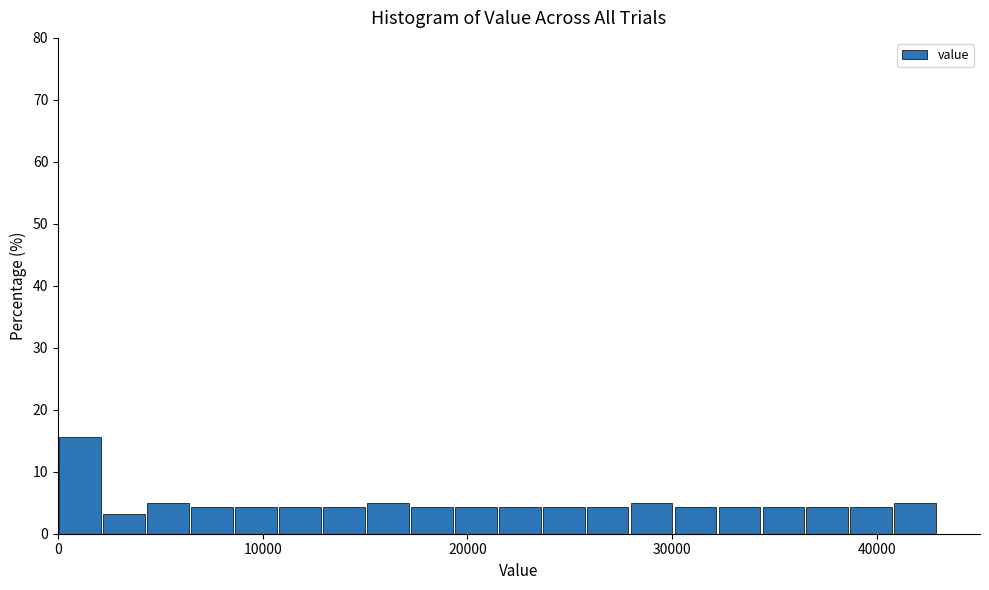

Read against the x-axis, roughly where is the centre of the tallest bar?

1000